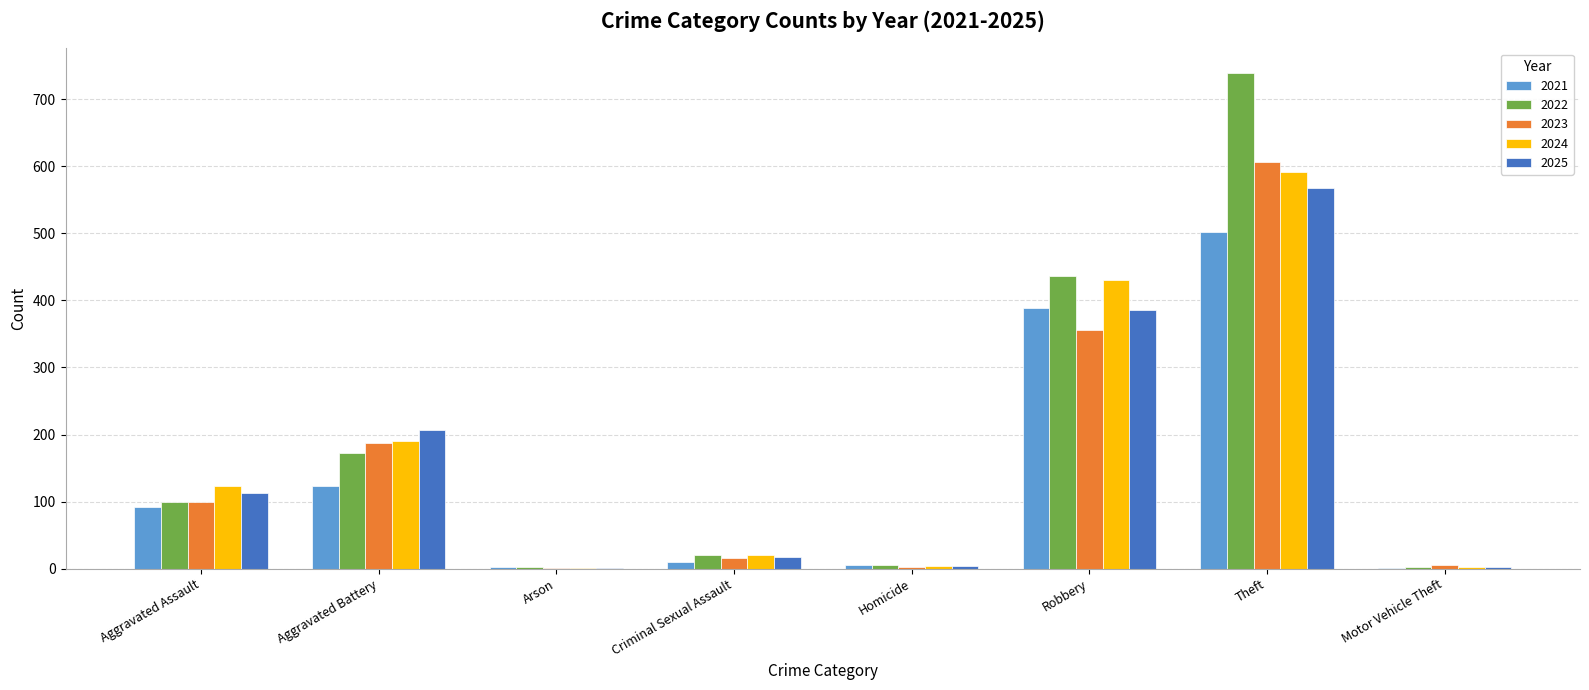

What is the average value of the 2022 series?

185